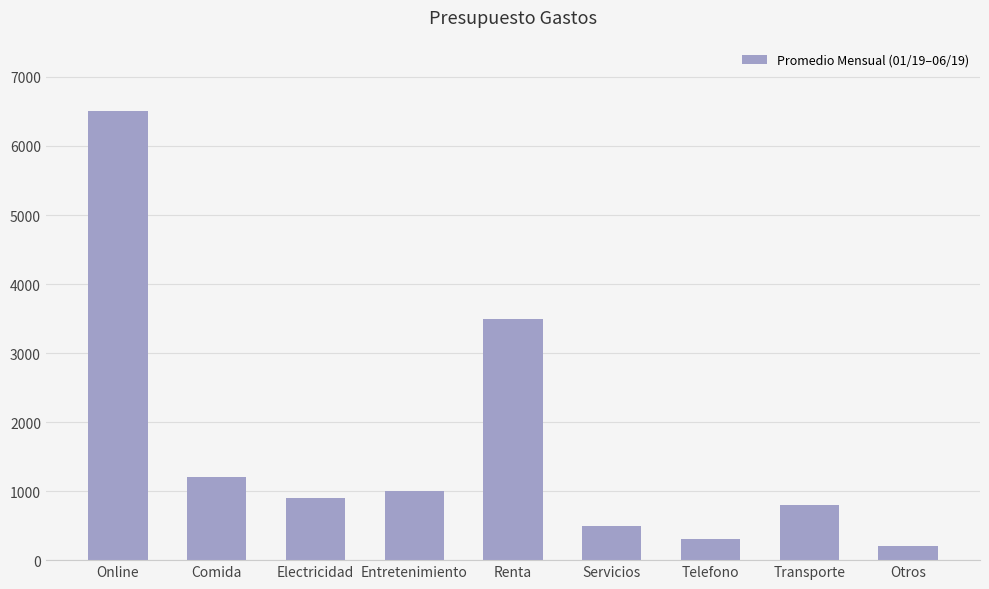

Reading left to right, extract all data points from this chart.

6500	1200	900	1000	3500	500	300	800	200